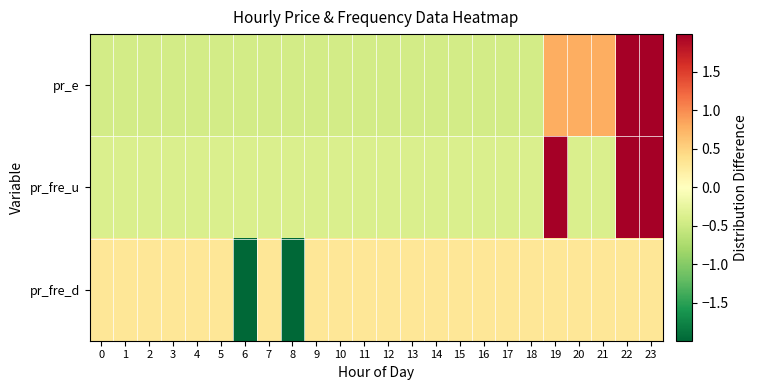

Reading left to right, what are all the values shown in this chart?

pr_e: 0=-0.4	1=-0.4	2=-0.4	3=-0.4	4=-0.4	5=-0.4	6=-0.4	7=-0.4	8=-0.4	9=-0.4	10=-0.4	11=-0.4	12=-0.4	13=-0.4	14=-0.4	15=-0.4	16=-0.4	17=-0.4	18=-0.4	19=0.8	20=0.8	21=0.8	22=3.0	23=3.0
pr_fre_u: 0=-0.4	1=-0.4	2=-0.4	3=-0.4	4=-0.4	5=-0.4	6=-0.4	7=-0.4	8=-0.4	9=-0.4	10=-0.4	11=-0.4	12=-0.4	13=-0.4	14=-0.4	15=-0.4	16=-0.4	17=-0.4	18=-0.4	19=2.6	20=-0.4	21=-0.4	22=2.6	23=2.6
pr_fre_d: 0=0.3	1=0.3	2=0.3	3=0.3	4=0.3	5=0.3	6=-3.3	7=0.3	8=-3.3	9=0.3	10=0.3	11=0.3	12=0.3	13=0.3	14=0.3	15=0.3	16=0.3	17=0.3	18=0.3	19=0.3	20=0.3	21=0.3	22=0.3	23=0.3